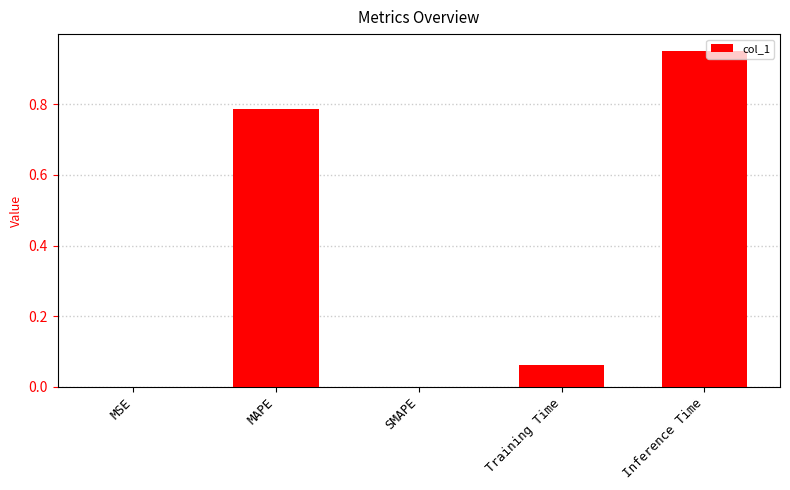

The value at SMAPE is 0.0. True or false?

True